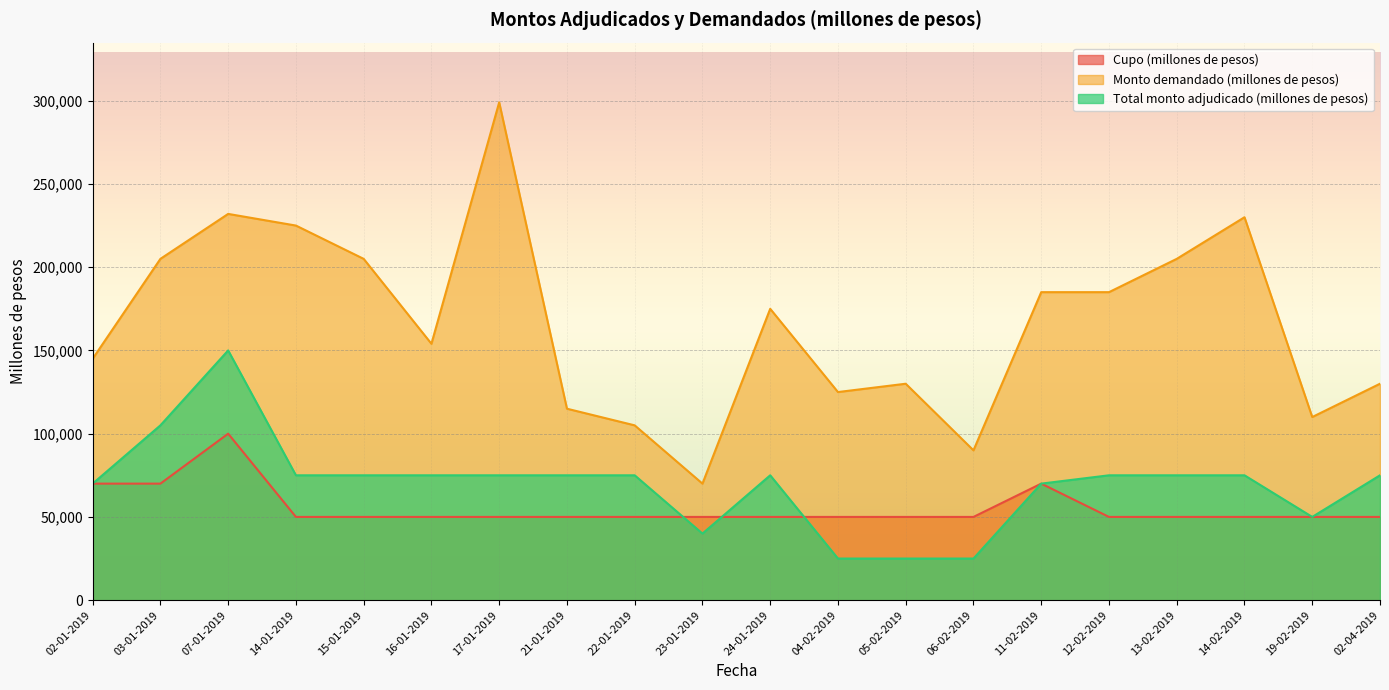

How many intersections are there between Cupo (millones de pesos) and Total monto adjudicado (millones de pesos)?

3